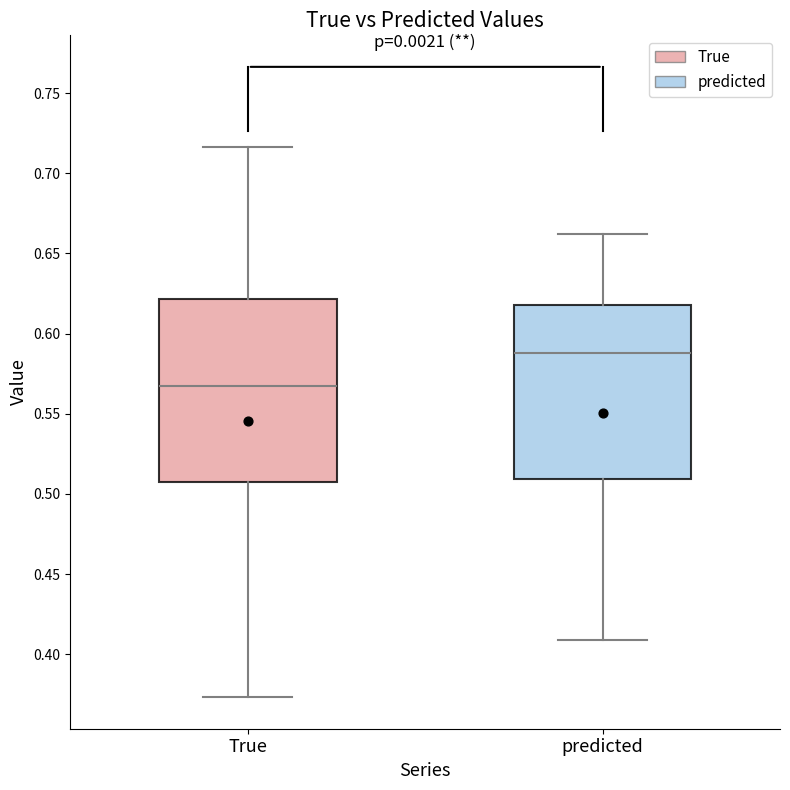

Comparing the boxes themselves (not the whiskers), which one is the tallest?

True